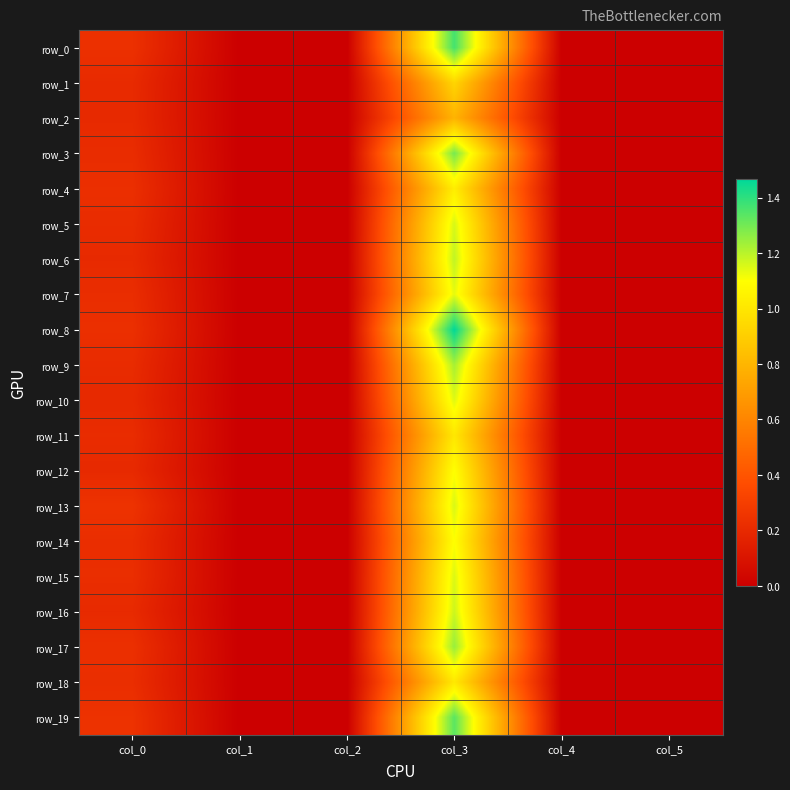

What is the difference between the maximum and minimum values in the row_4 series?

1.0